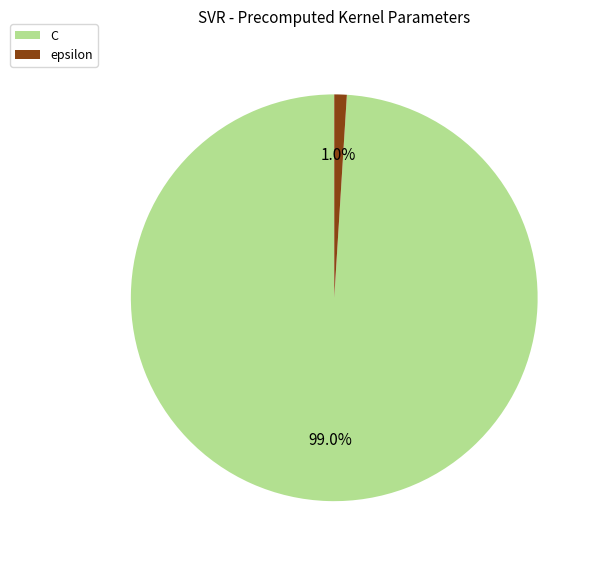

To the nearest percent, what is the combined percentage of epsilon and C?

100%